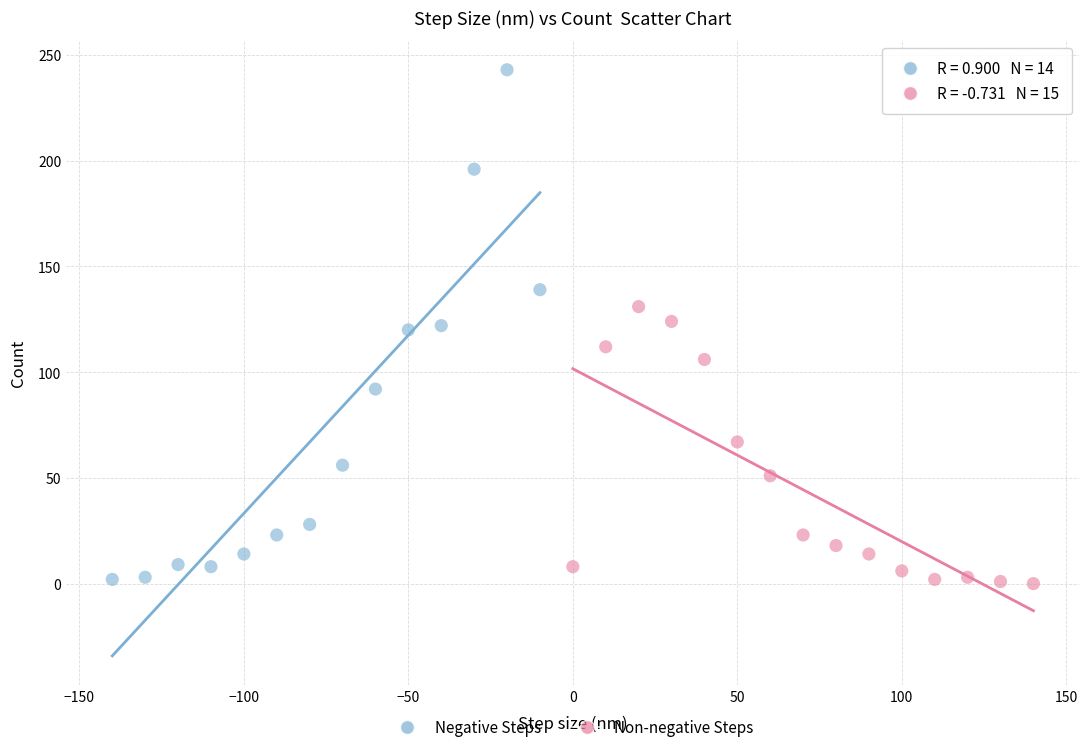

What are all the series names shown in the legend?

Negative Steps, Non-negative Steps